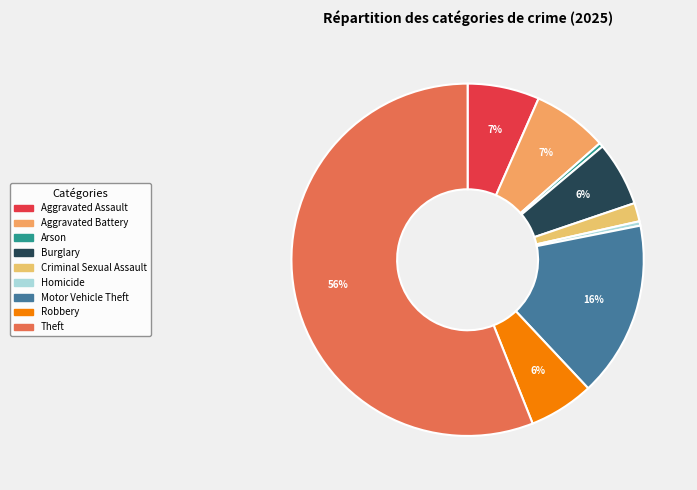

Which slice represents more than half of the pie?

Theft